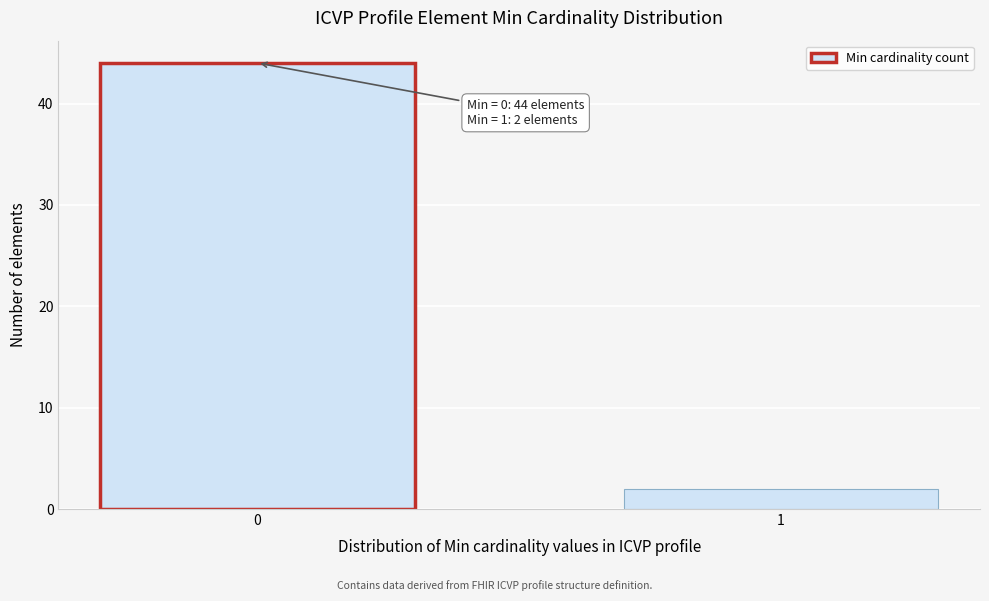

Reading left to right, list all the values displayed in this chart.

44	2